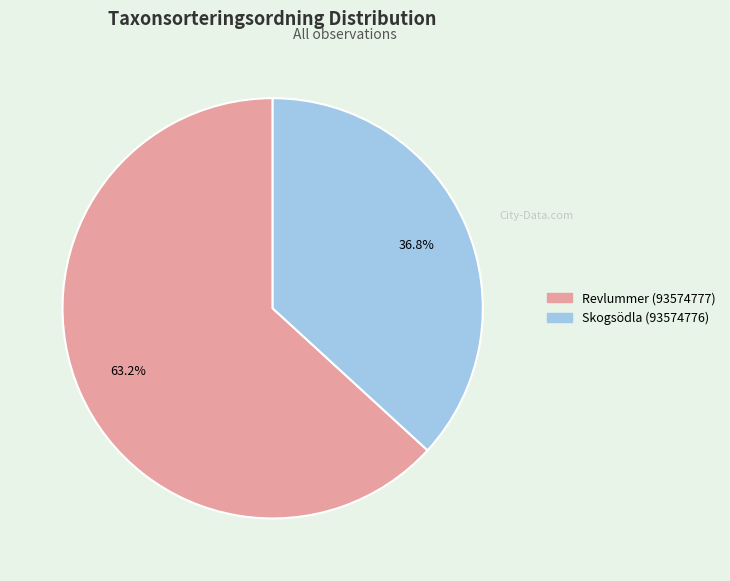

Between Revlummer (93574777) and Skogsödla (93574776), which is larger?

Revlummer (93574777)